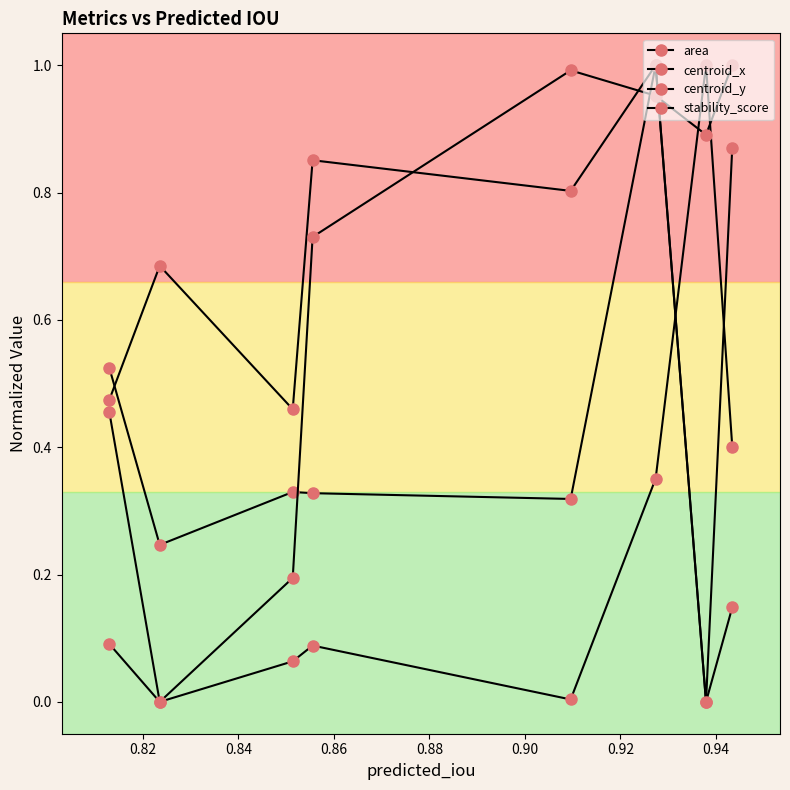

How many values in centroid_x are above zero?

7